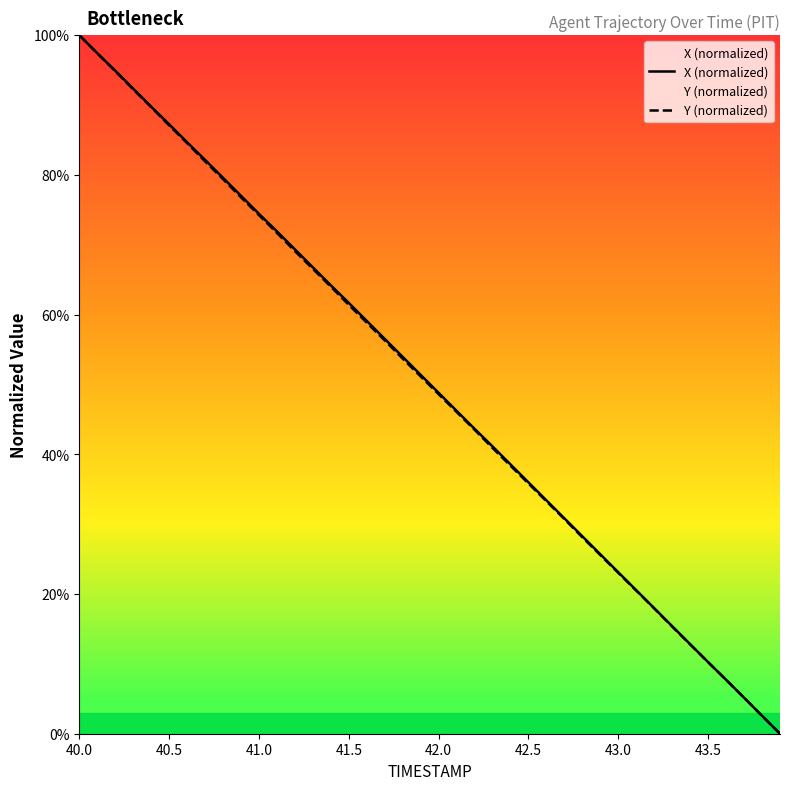

Which label corresponds to the largest value in the chart?

40.0